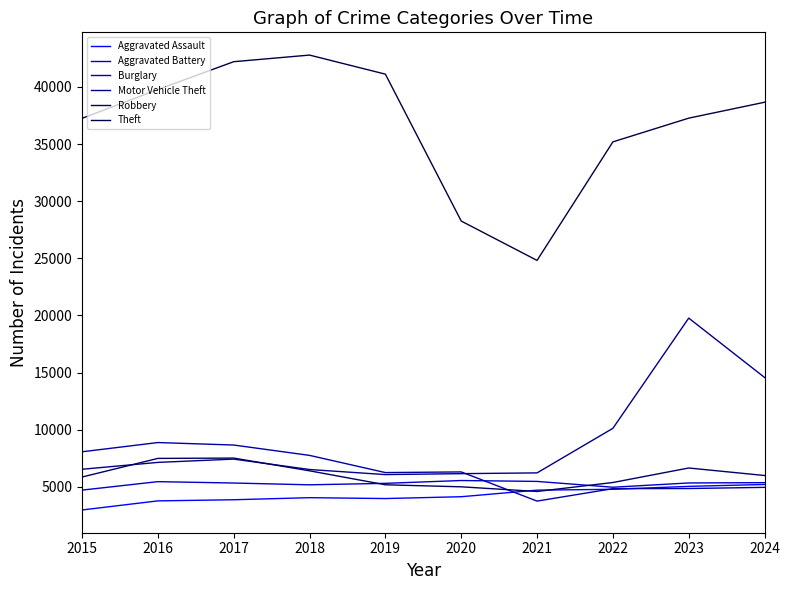

Is it true that Theft equals 18207 at 2024?

False